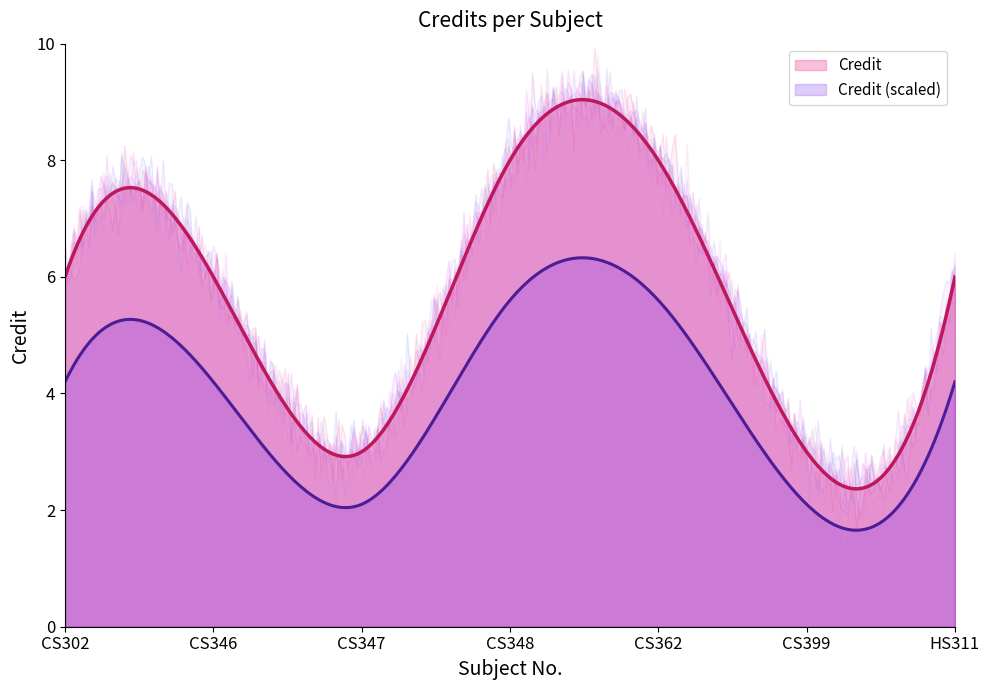

Which label corresponds to the largest value in the chart?

CS348